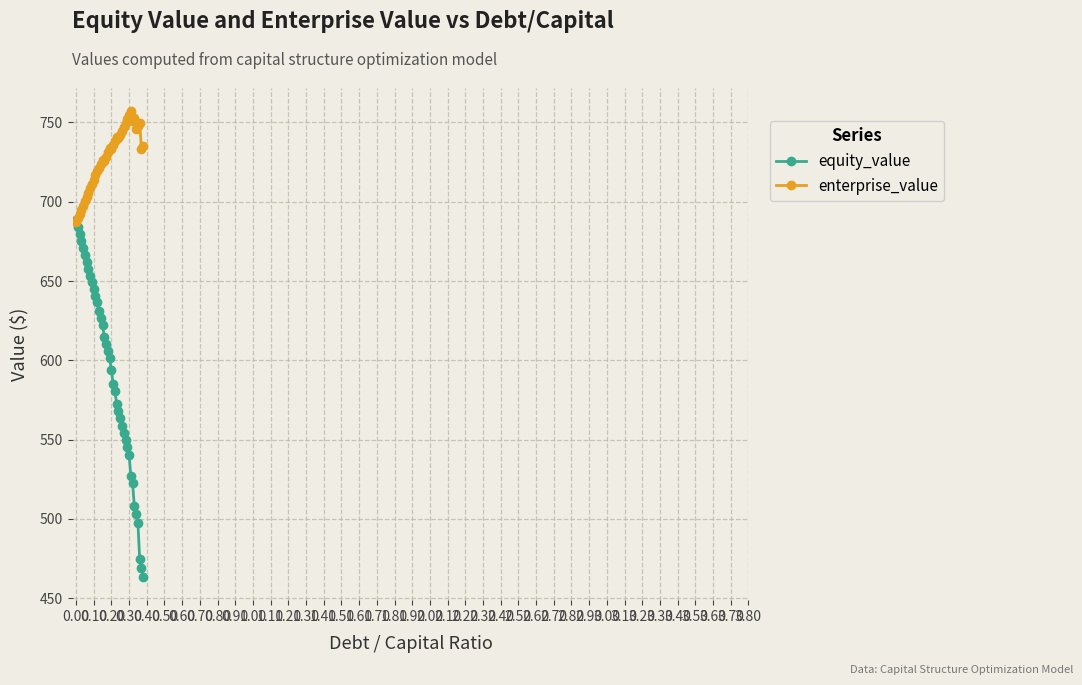

What is the difference between the maximum and minimum values in the enterprise_value series?

70.1